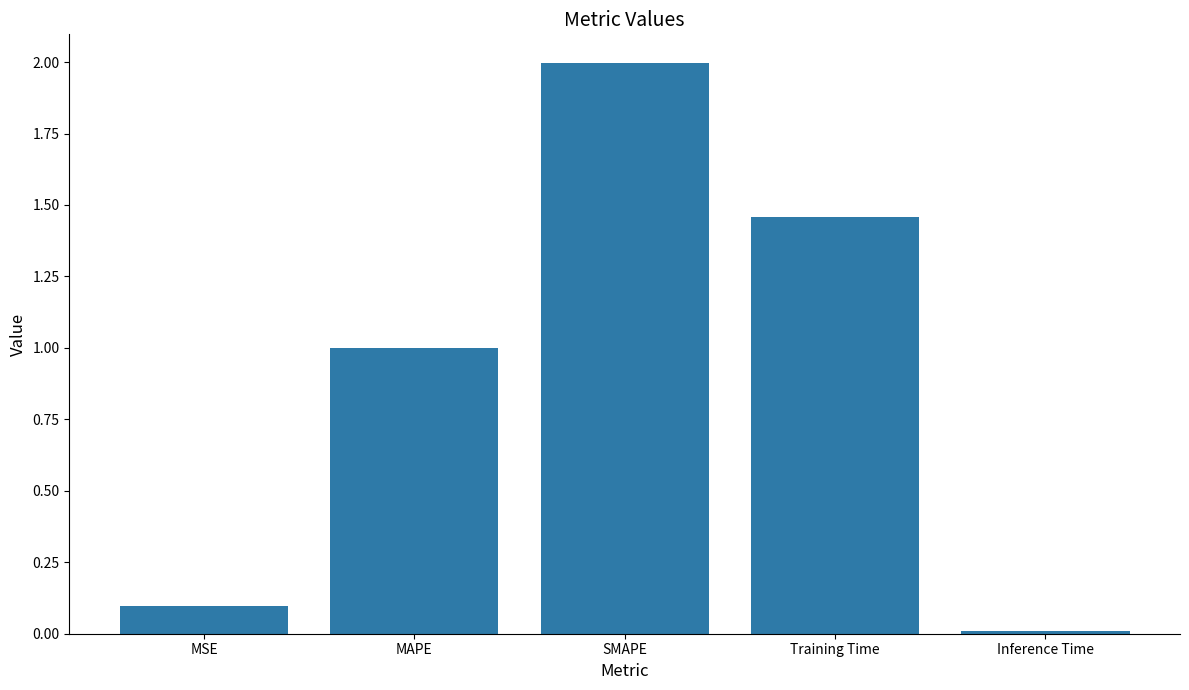

What is the label of the 3rd bar from the right?

SMAPE